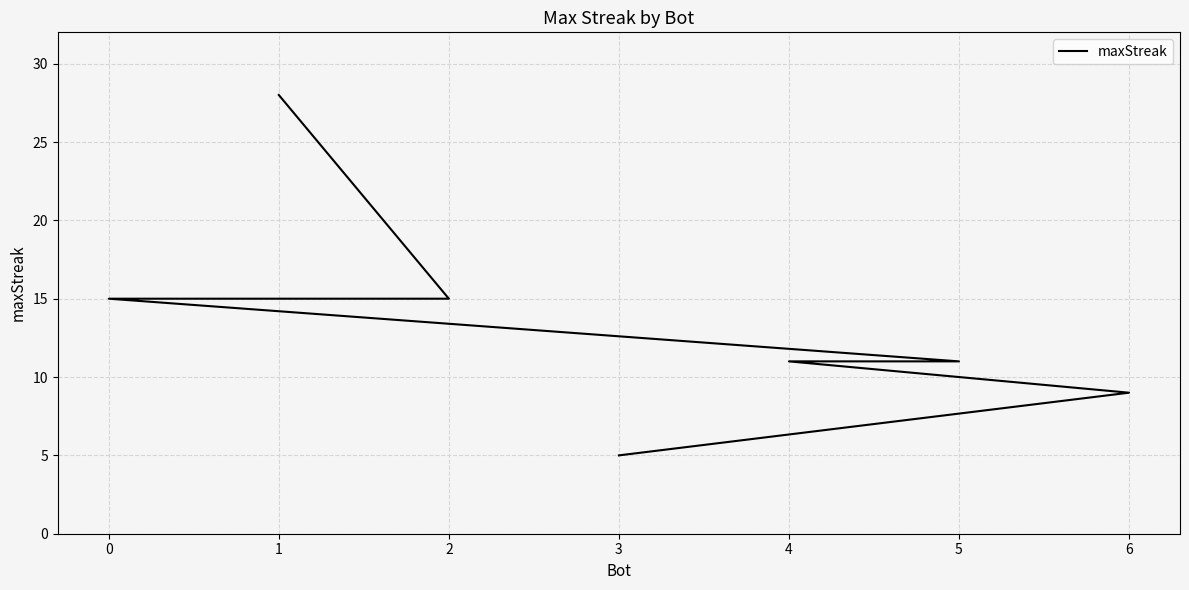

Is it true that the value at 0 is 6?

False